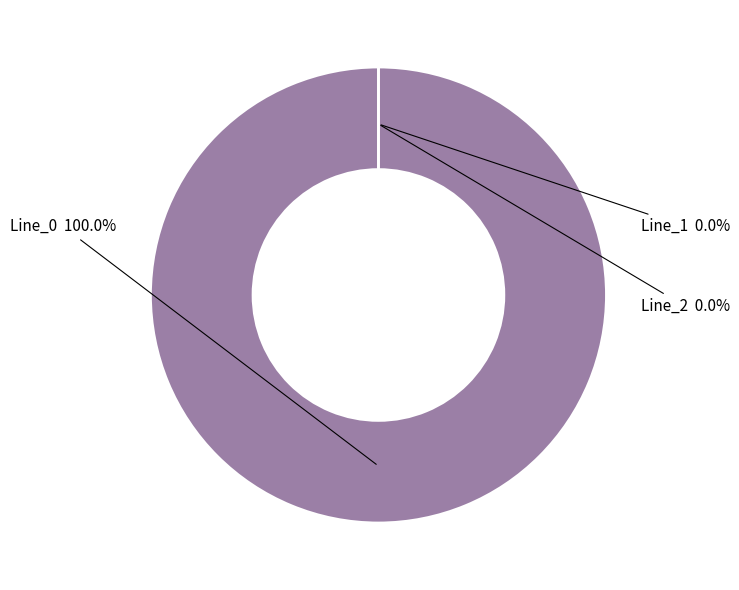

To the nearest percent, what is the difference between the largest and smallest slice percentages?

100%